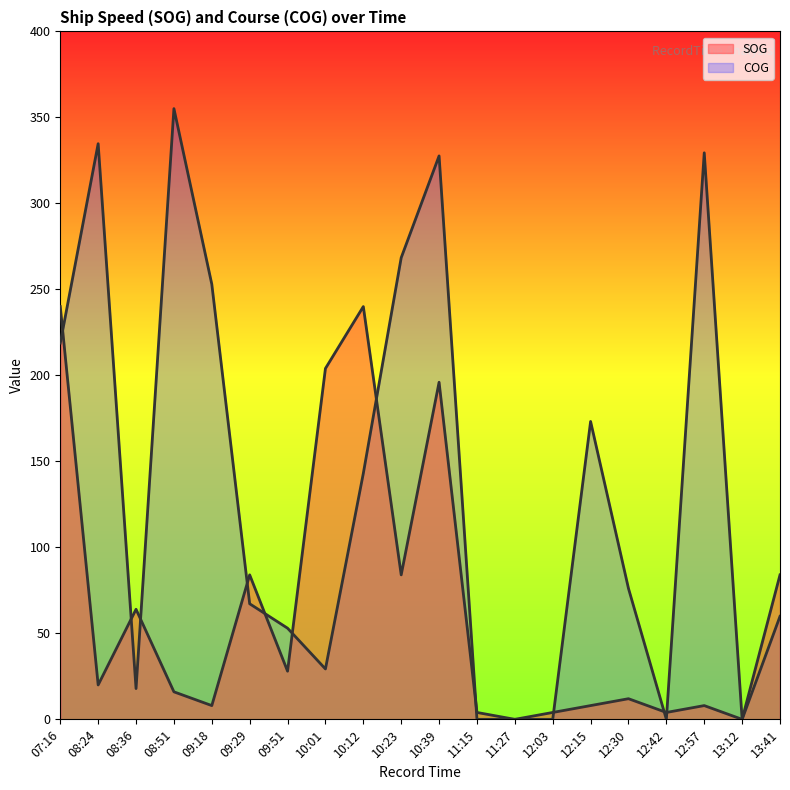

Which series ends up on top after the final intersection of COG and SOG?

COG